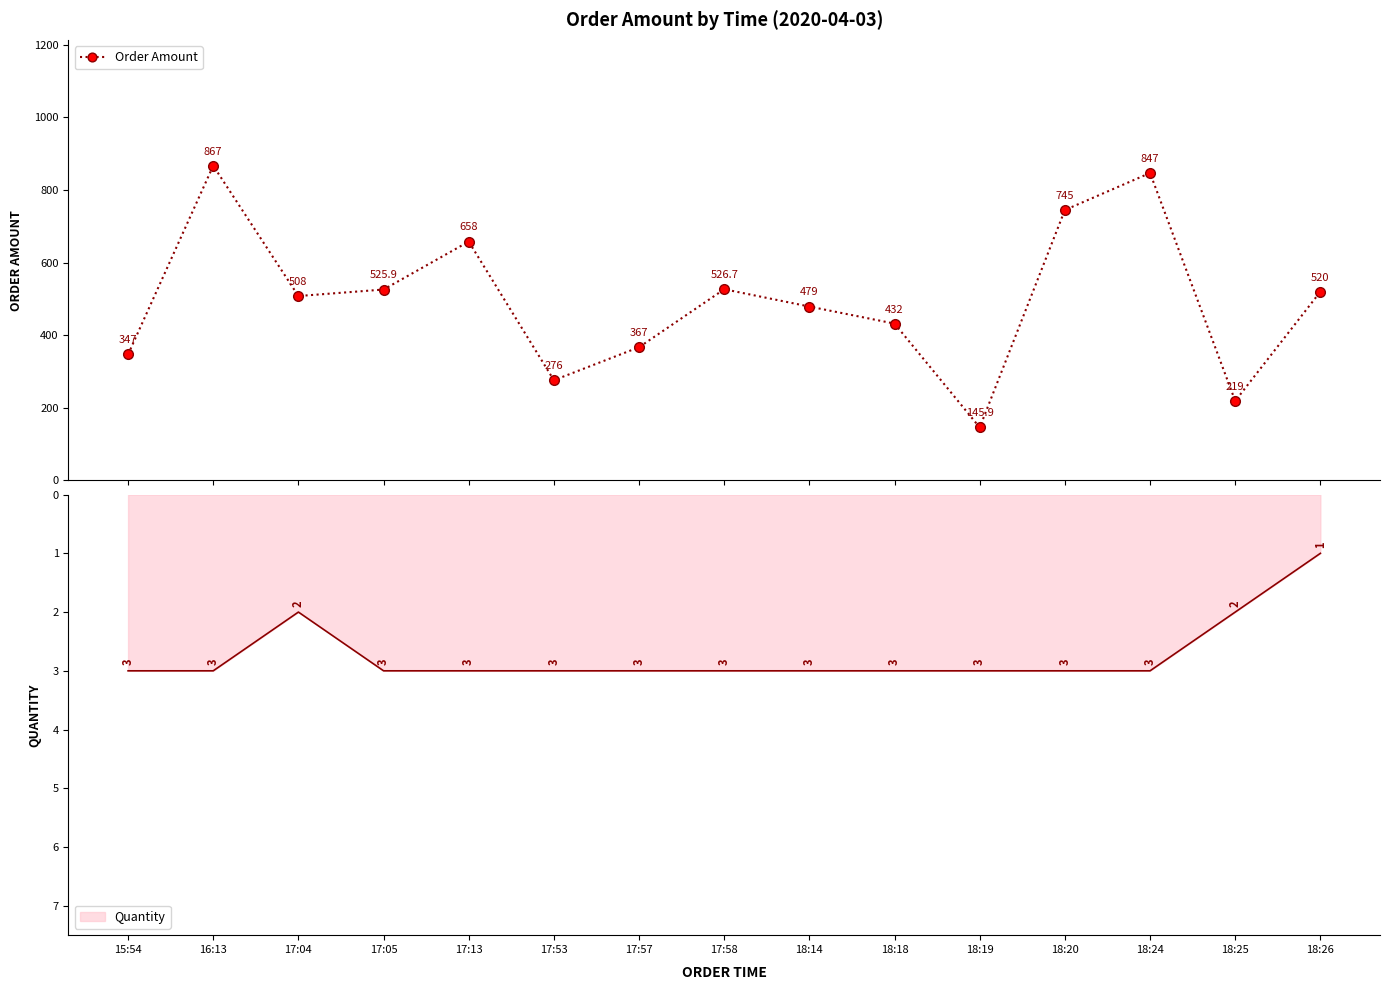

Where does the data first go above 508?

16:13